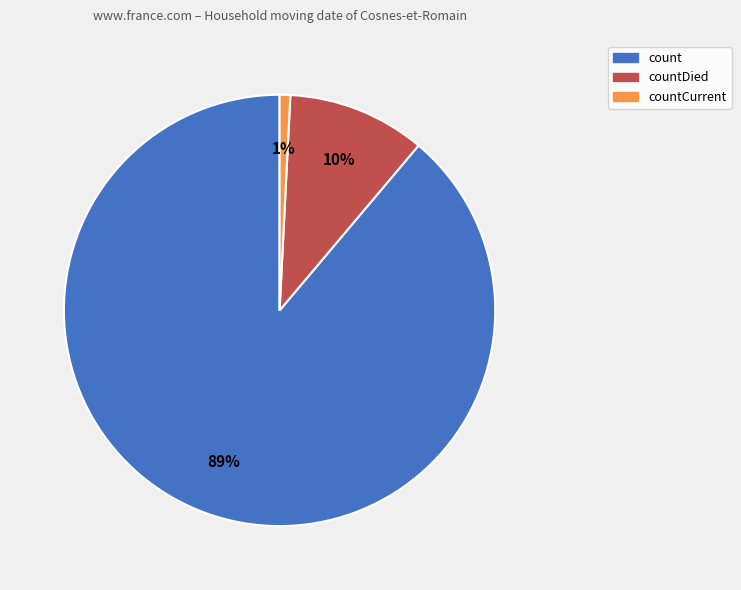

Which slice is the largest?

count